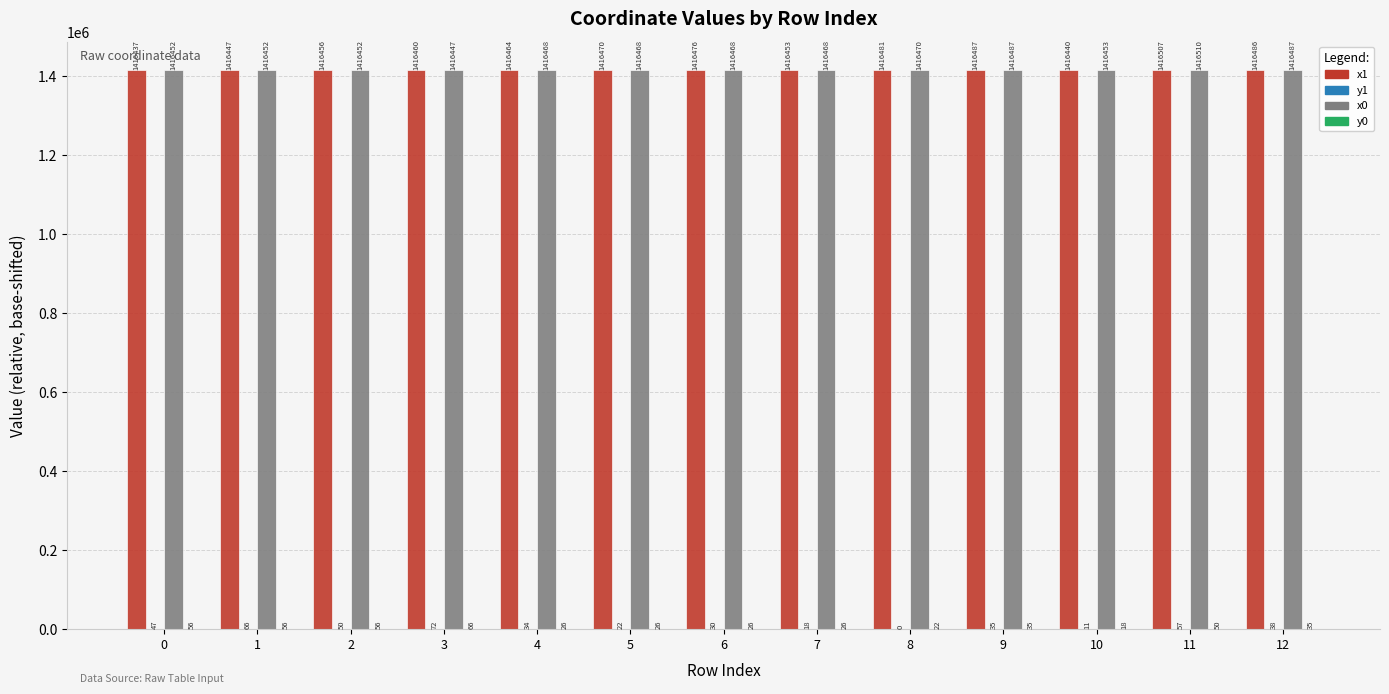

Which series changed the most between 5 and 9?

x0